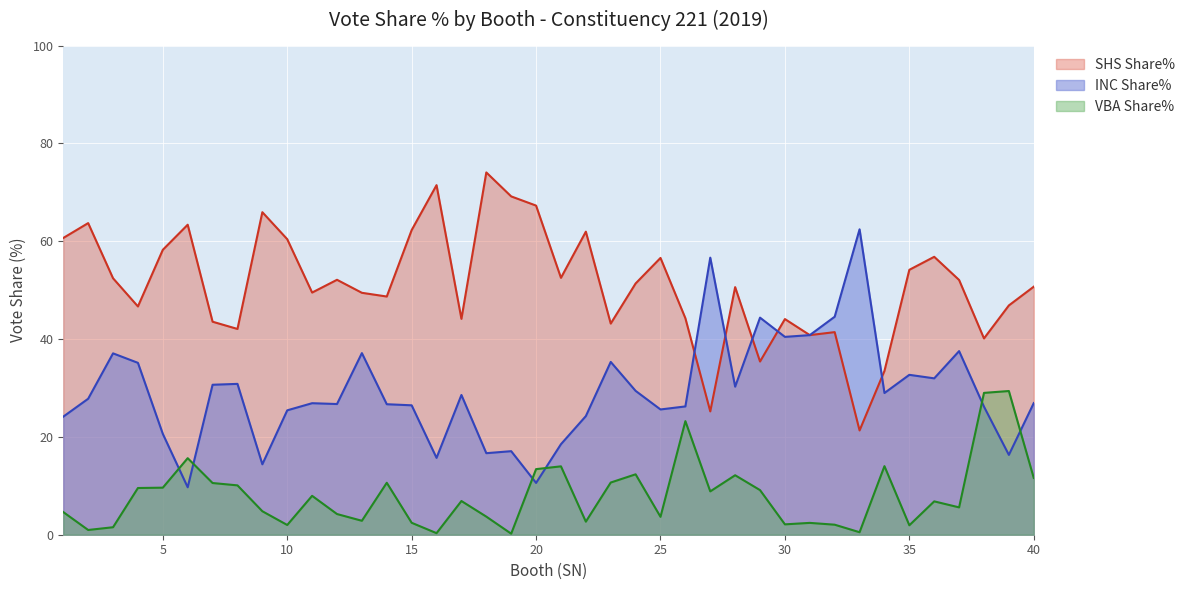

True or false: INC Share% has a value of 37.1 at 3.

True